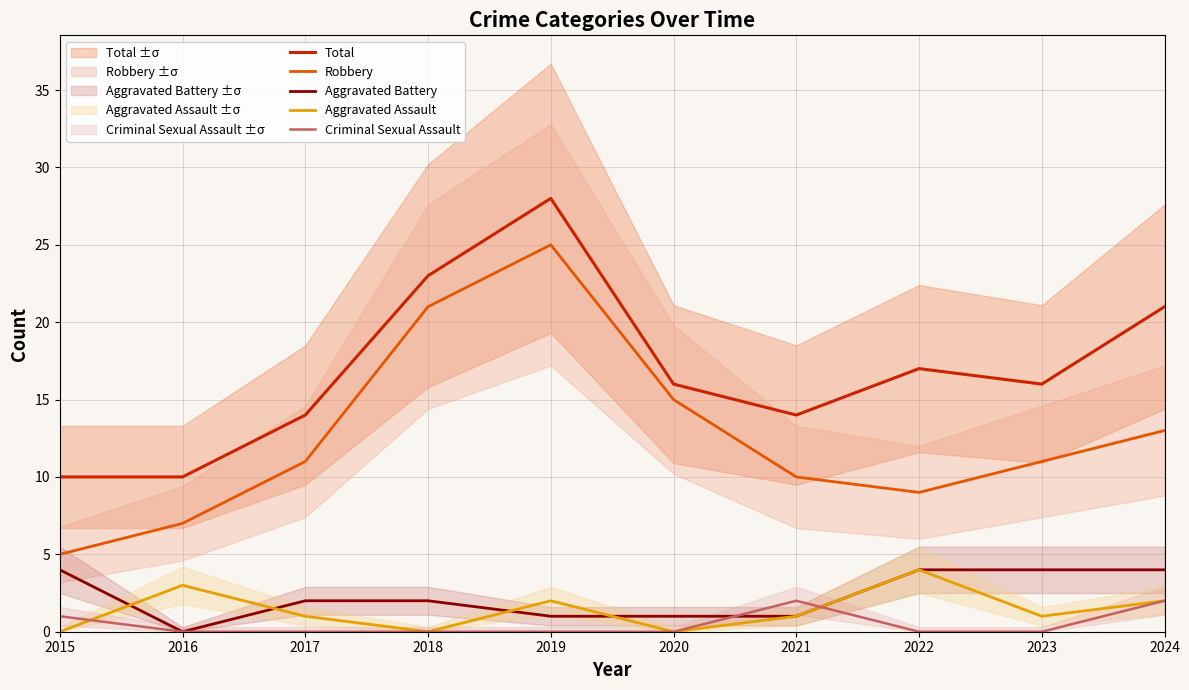

How many data points in Aggravated Battery are above 2?

4